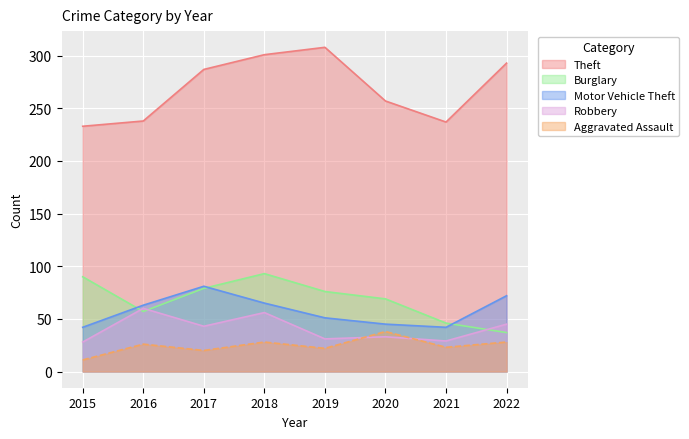

Which series has the largest range (max minus min)?

Theft